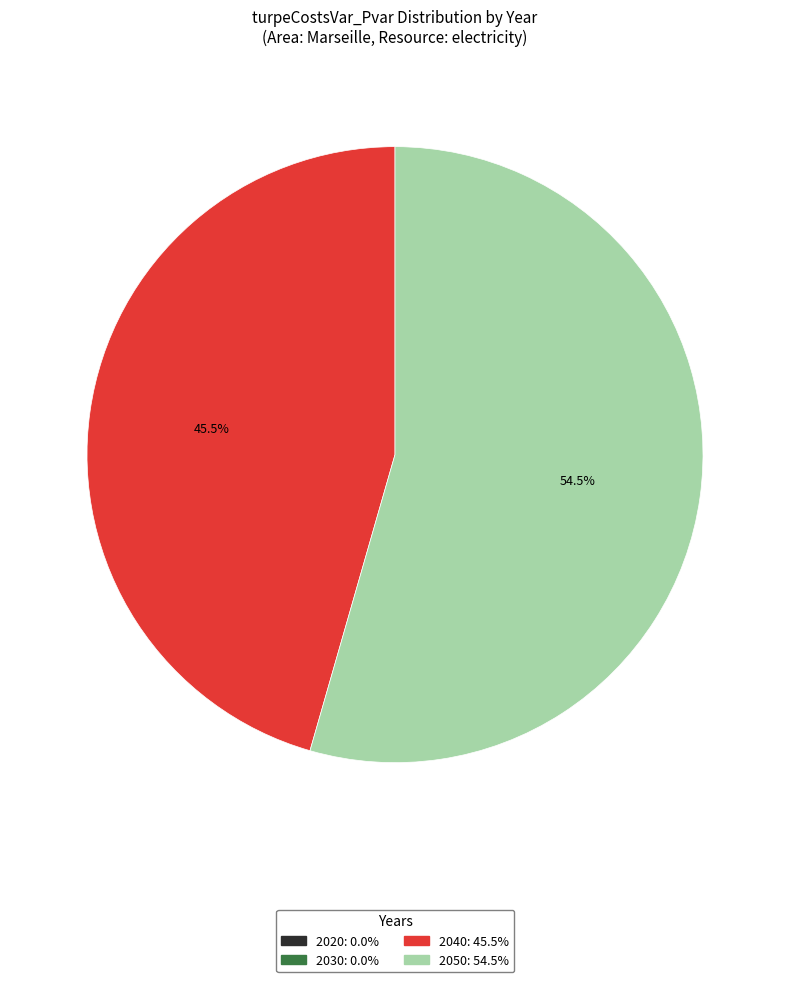

To the nearest percent, what is the average slice percentage?

25%